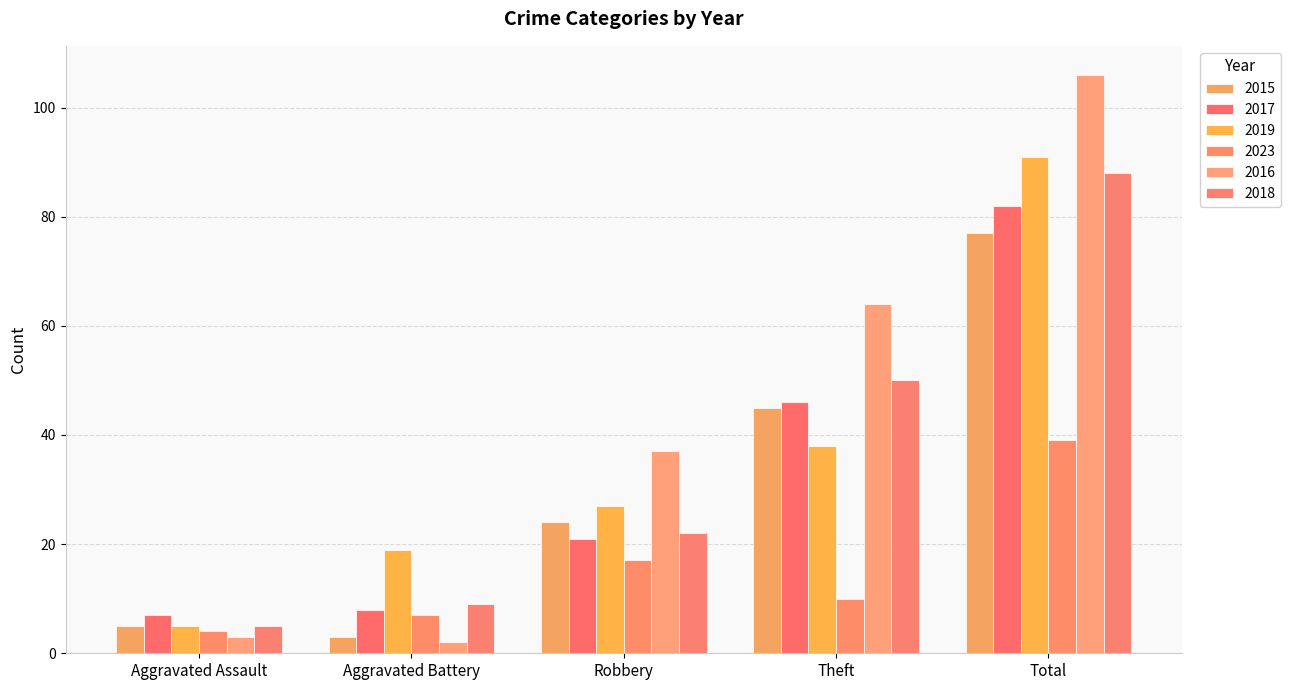

Are the bars horizontal?

No